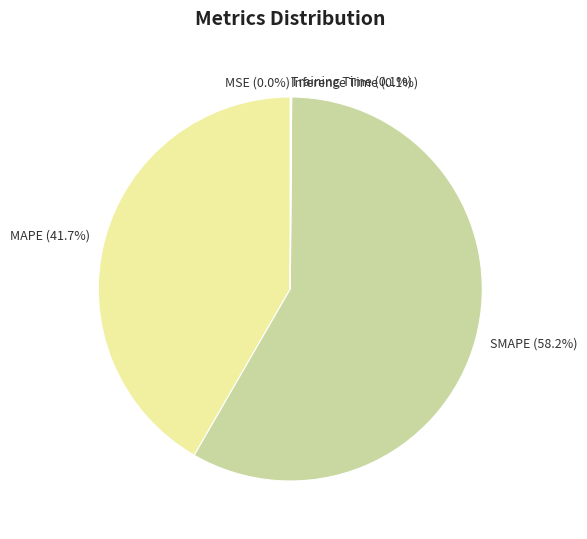

What is the majority slice?

SMAPE